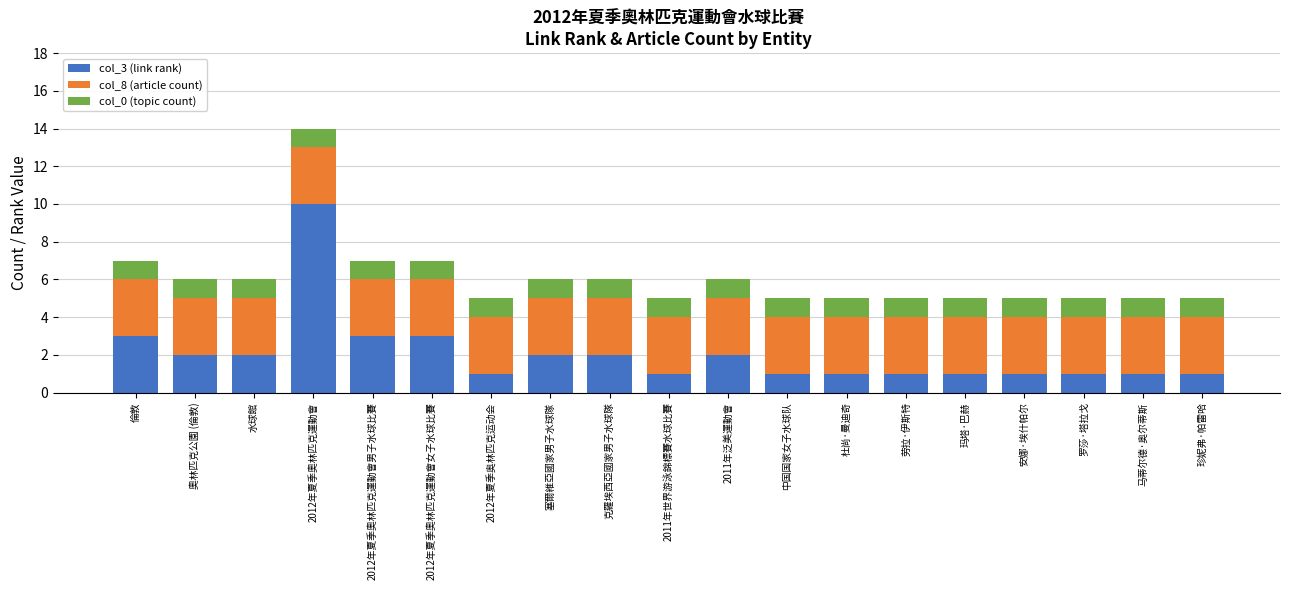

What is the total value across all series at 2011年泛美運動會?

6